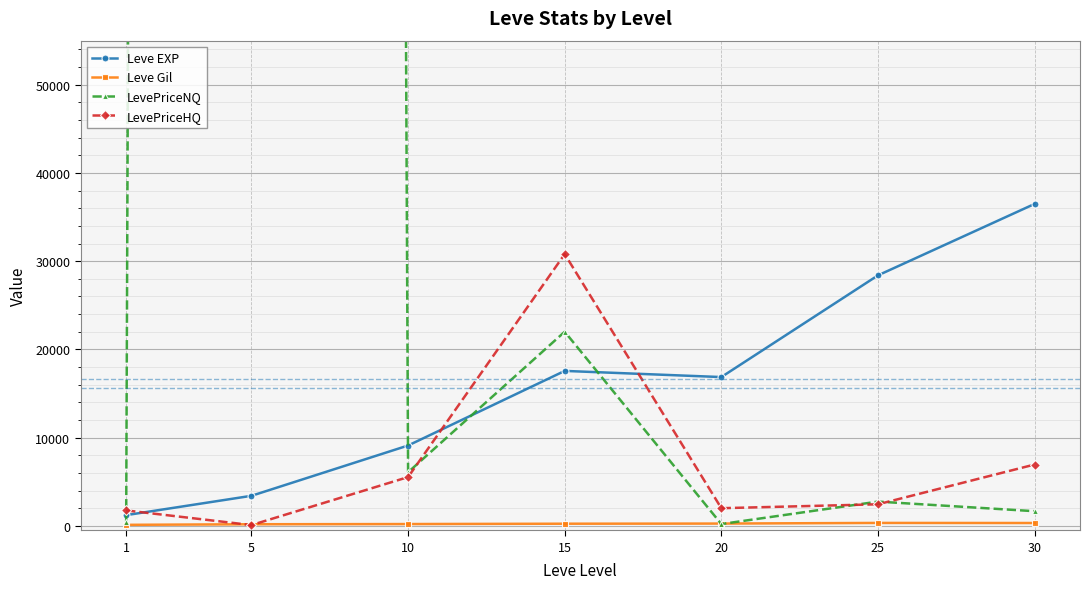

What is the maximum value for Leve Gil?

329.7